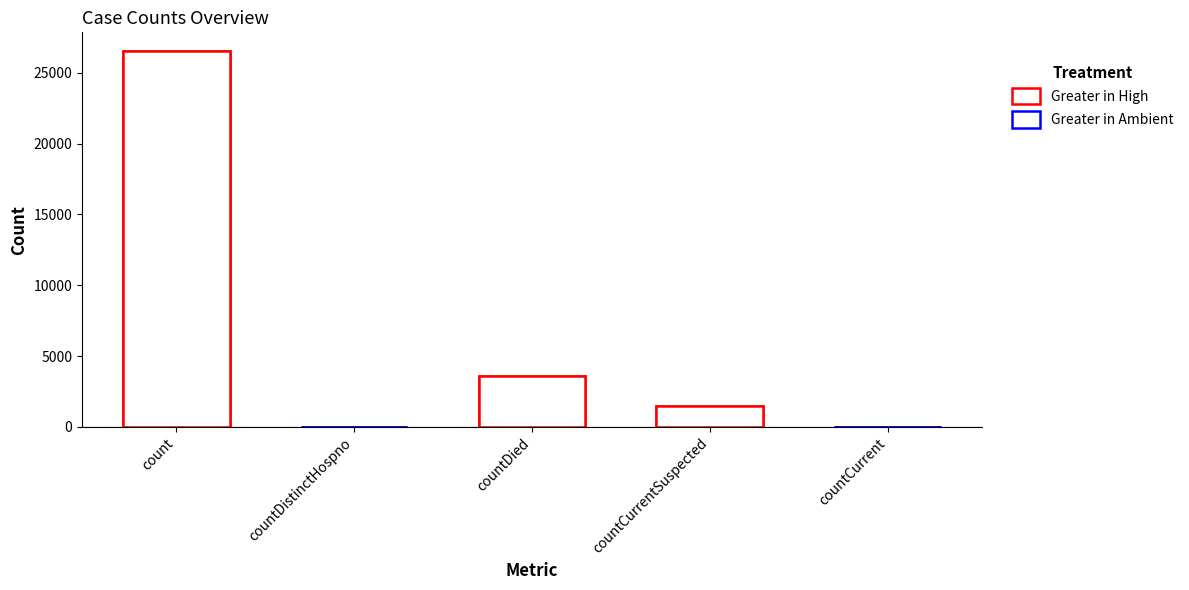

What is the average value?

6318